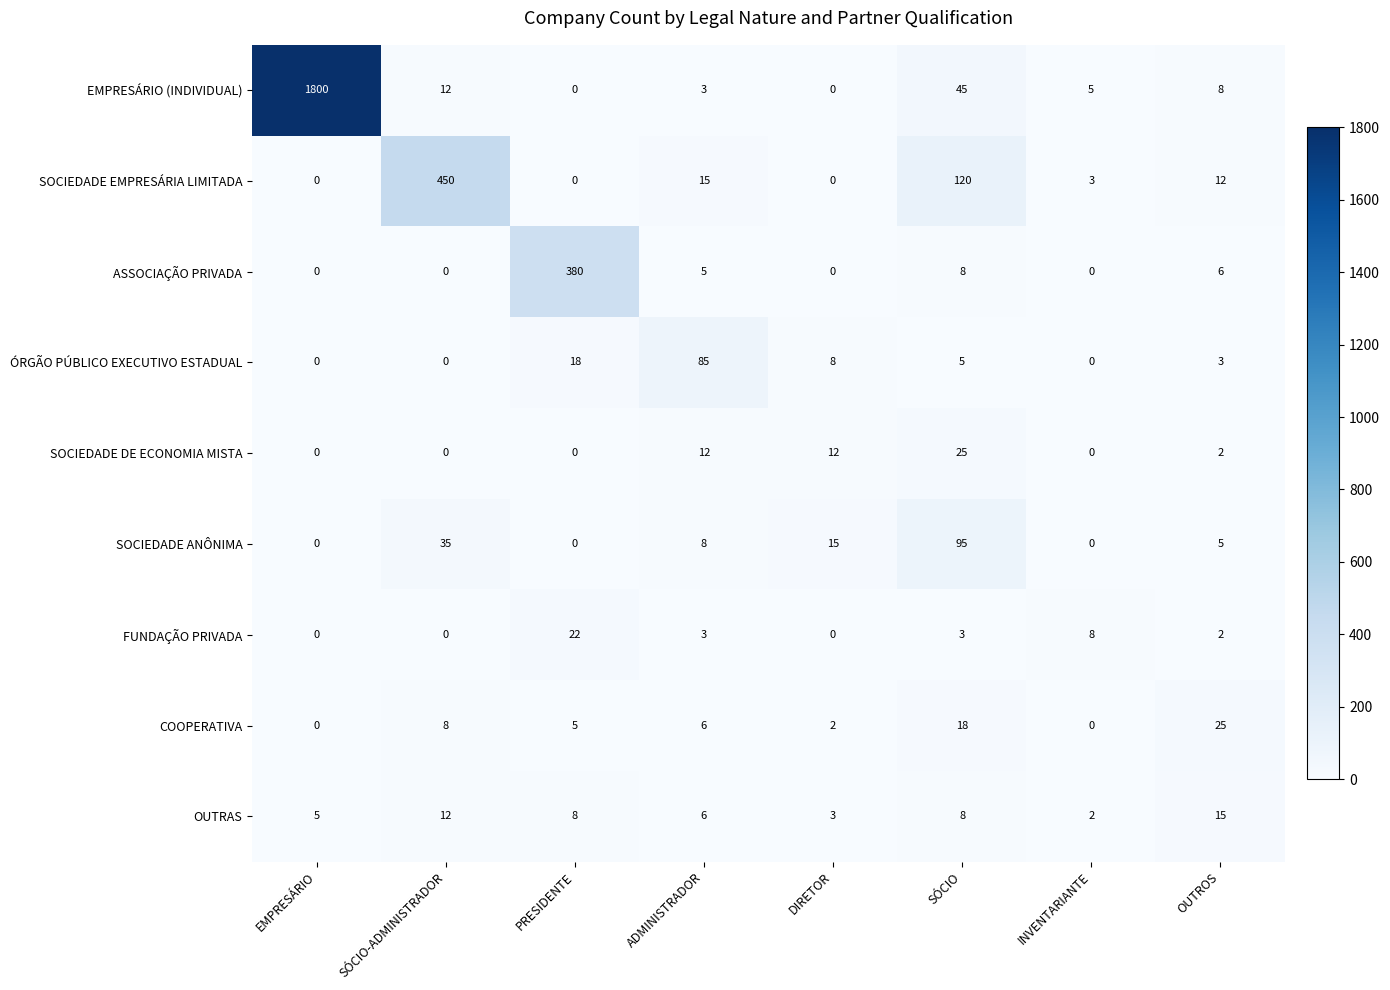

Where does the COOPERATIVA series first go above 6?

SÓCIO-ADMINISTRADOR